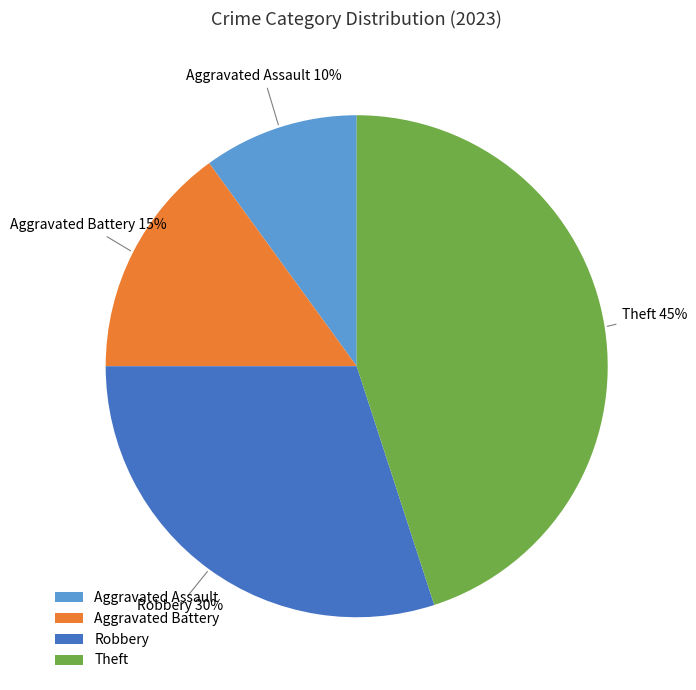

What percentage is the Robbery slice, to the nearest percent?

30%